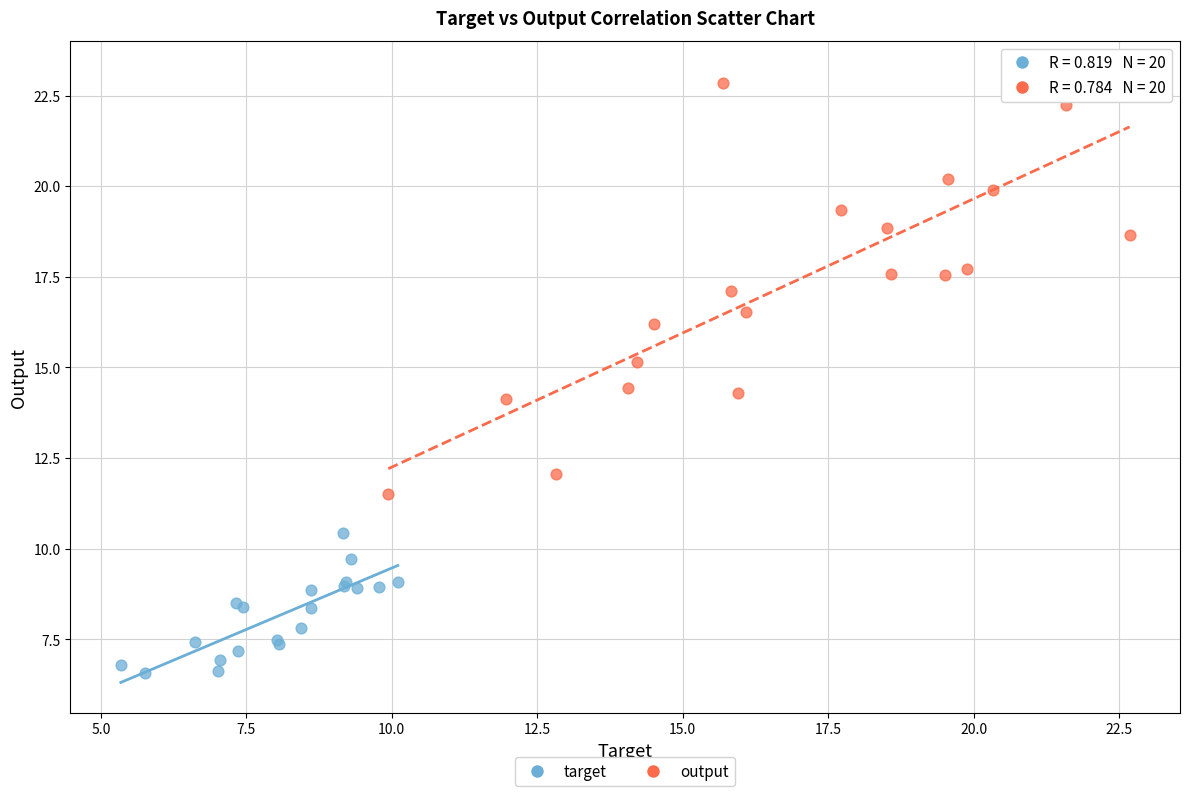

Which series contains the lowest Y value?

target